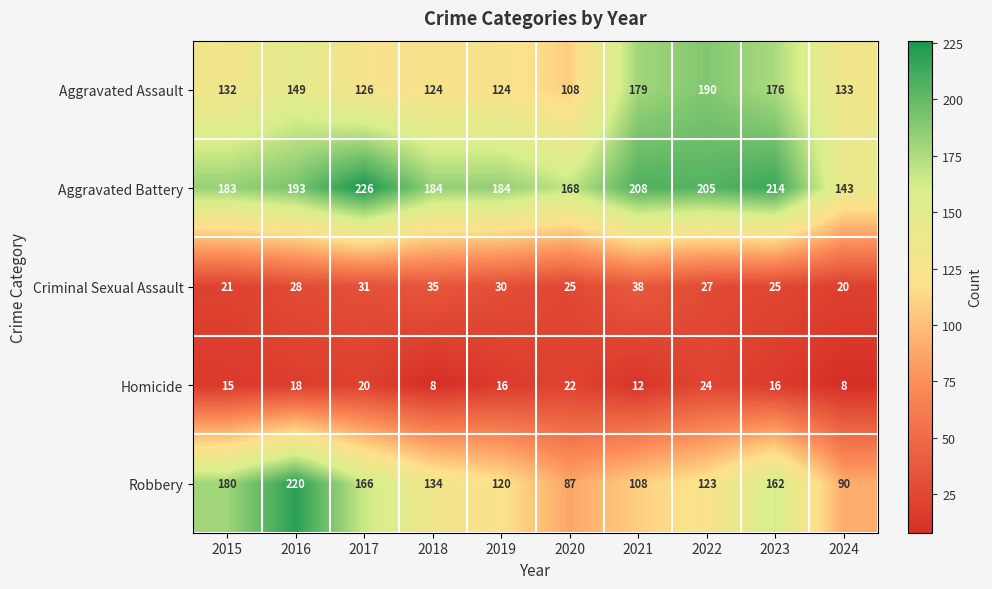

What is the minimum value shown in the chart?

8